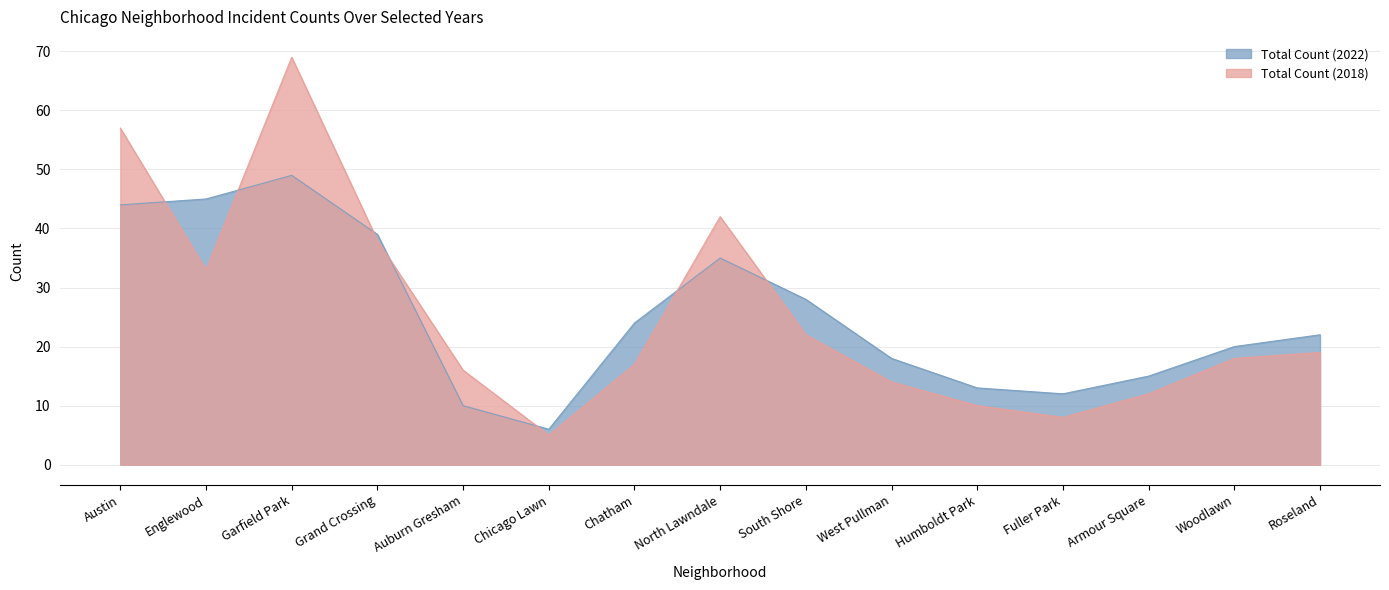

What is the value of the Total Count (2022) point at the 10th from the left?

18